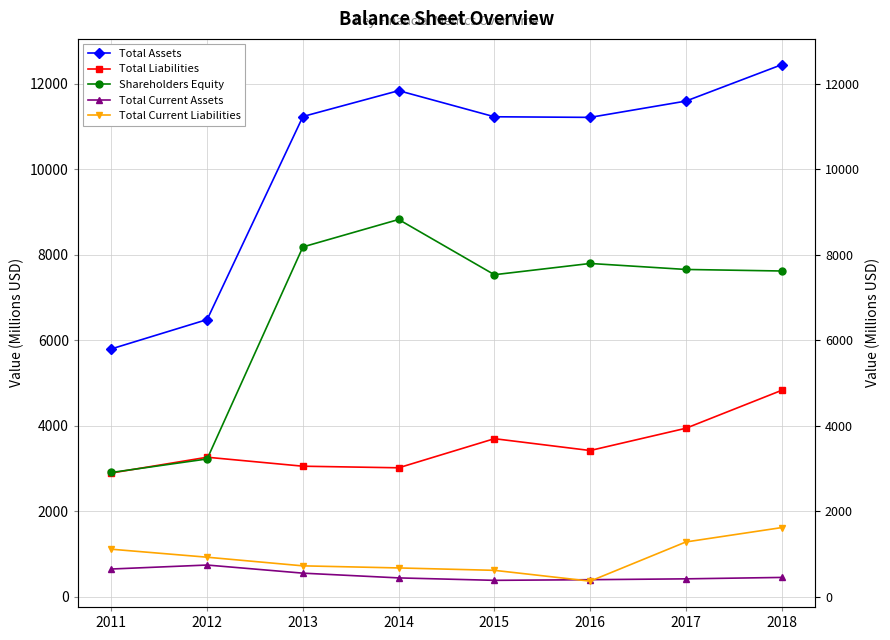

How many times do Shareholders Equity and Total Liabilities cross each other?

2